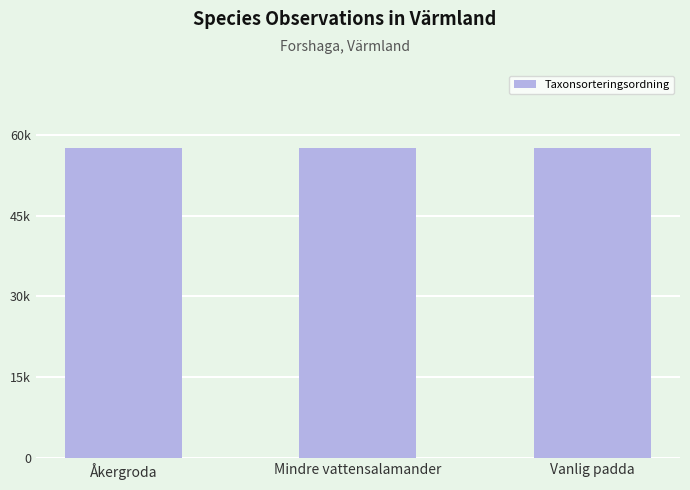

Does the chart contain any negative values?

No